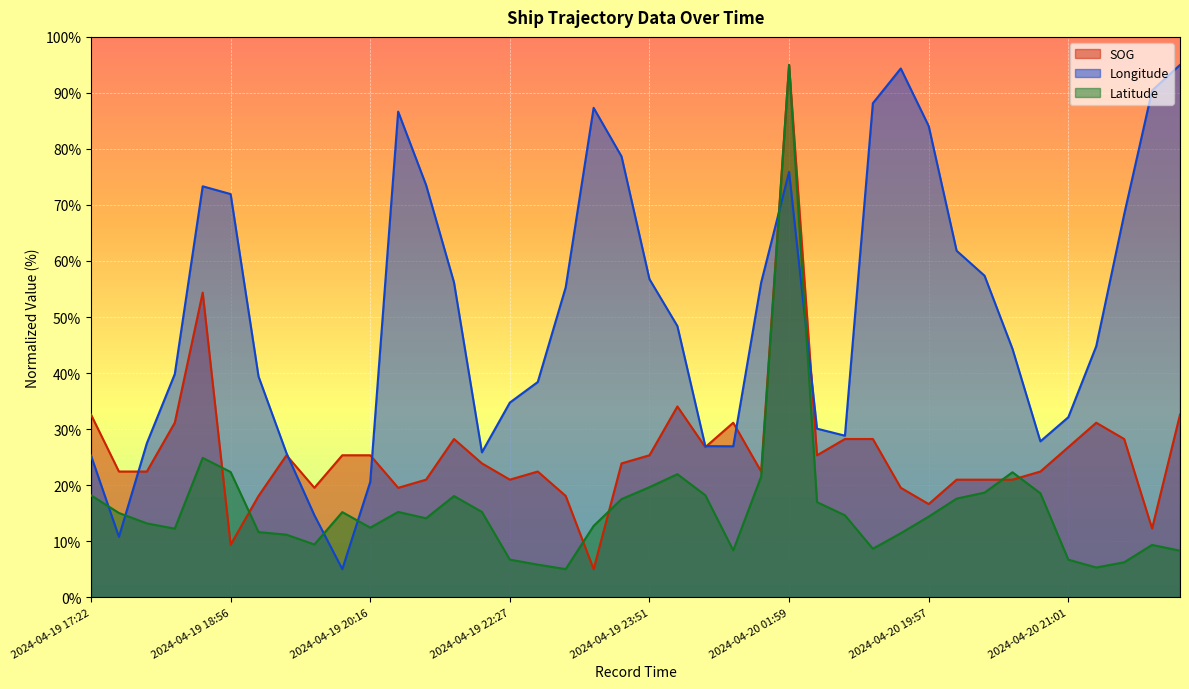

At which label does Longitude reach its peak?

2024-04-20 21:45